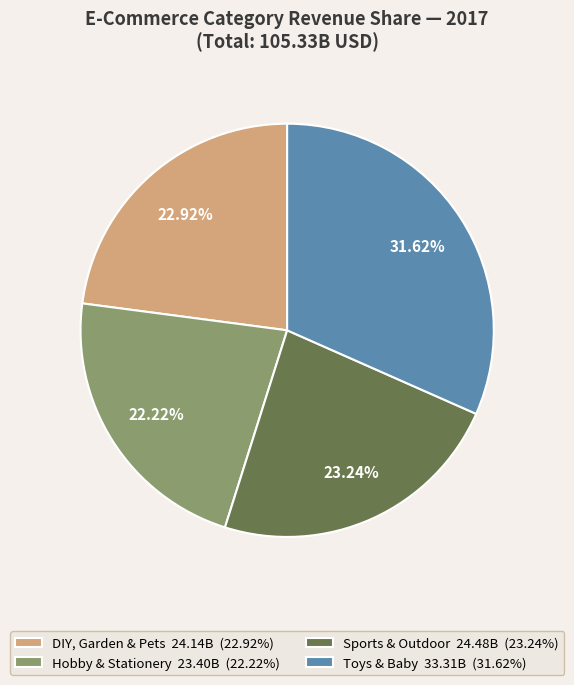

Is there a majority slice in this chart?

No